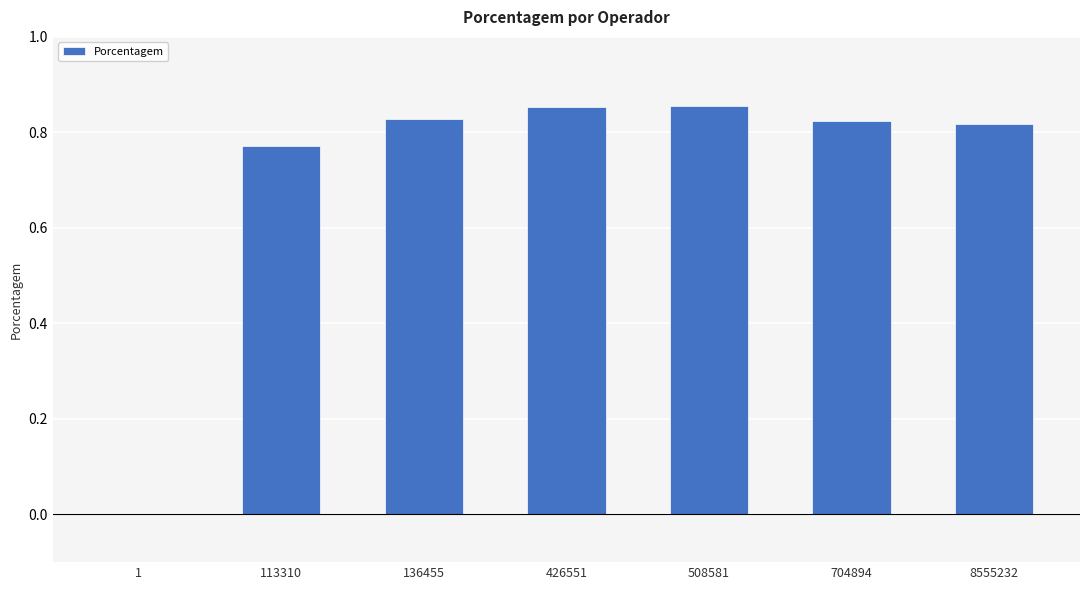

Is it true that the value at 8555232 is 0.2?

False